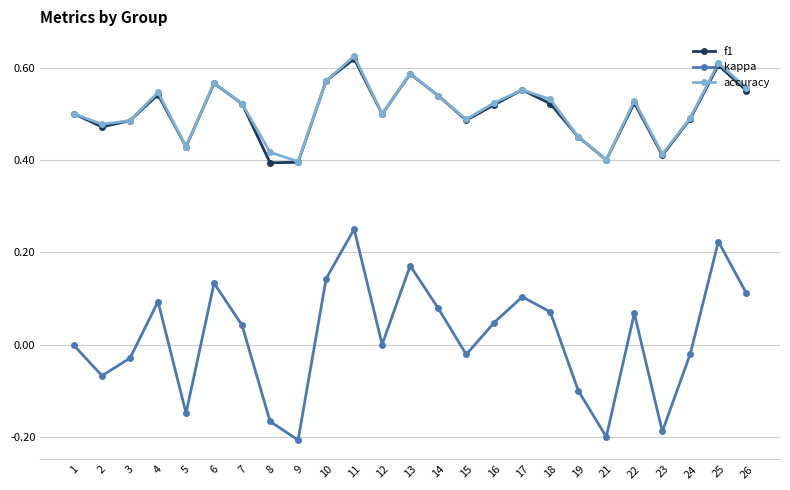

Is it true that accuracy equals 0.5 at 19?

True